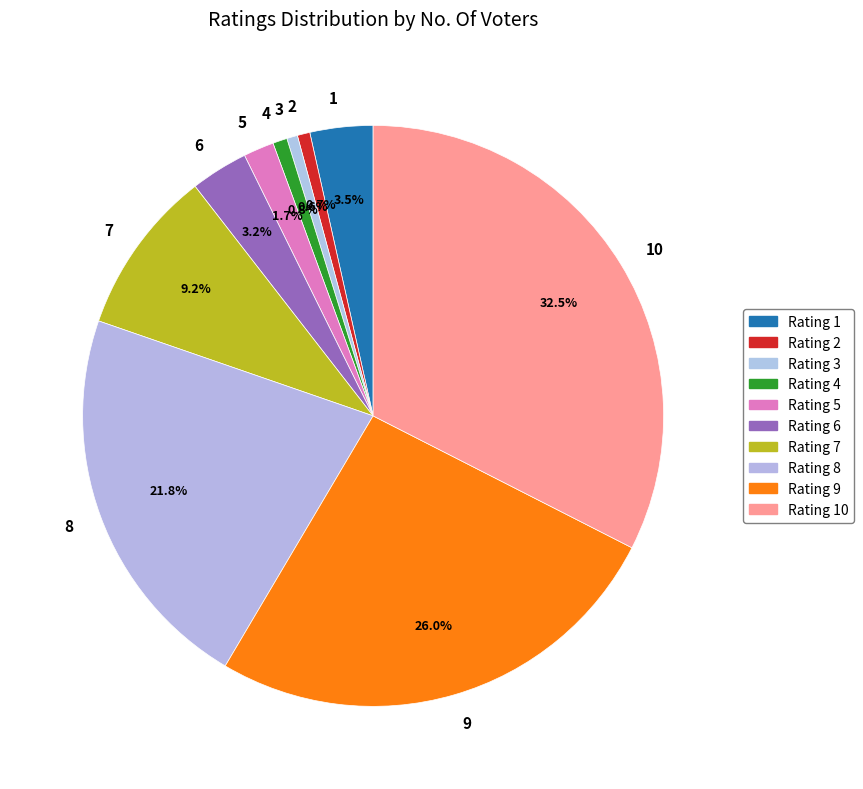

Is there any slice that represents more than half of the pie?

No